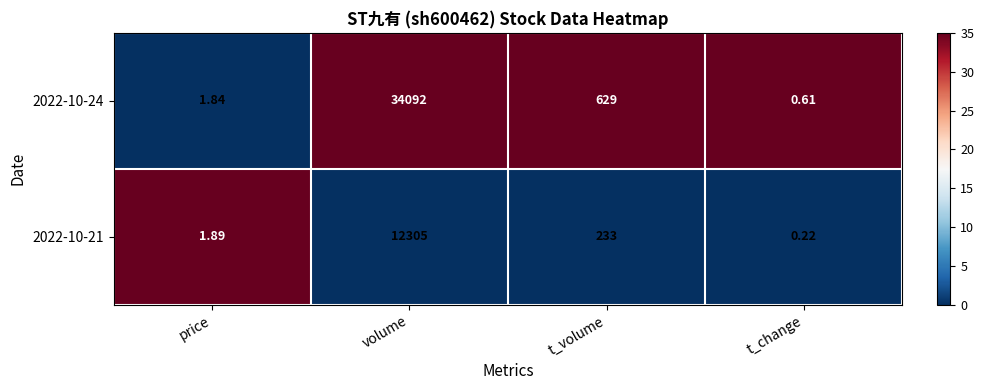

What is the total value across all series at price?

3.7